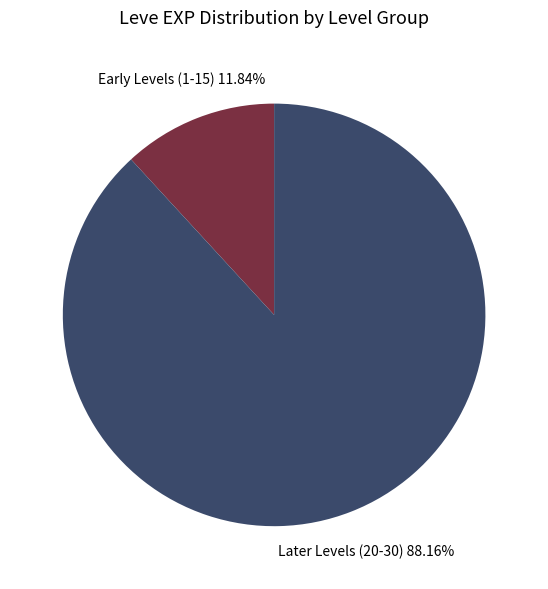

Is there any slice that represents more than half of the pie?

Yes